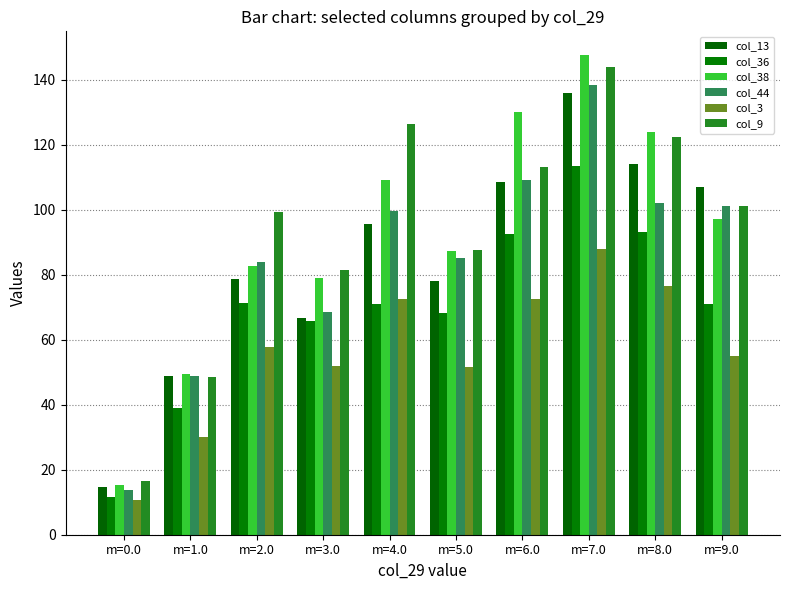

What is the difference between the maximum and minimum values in the col_38 series?

132.3